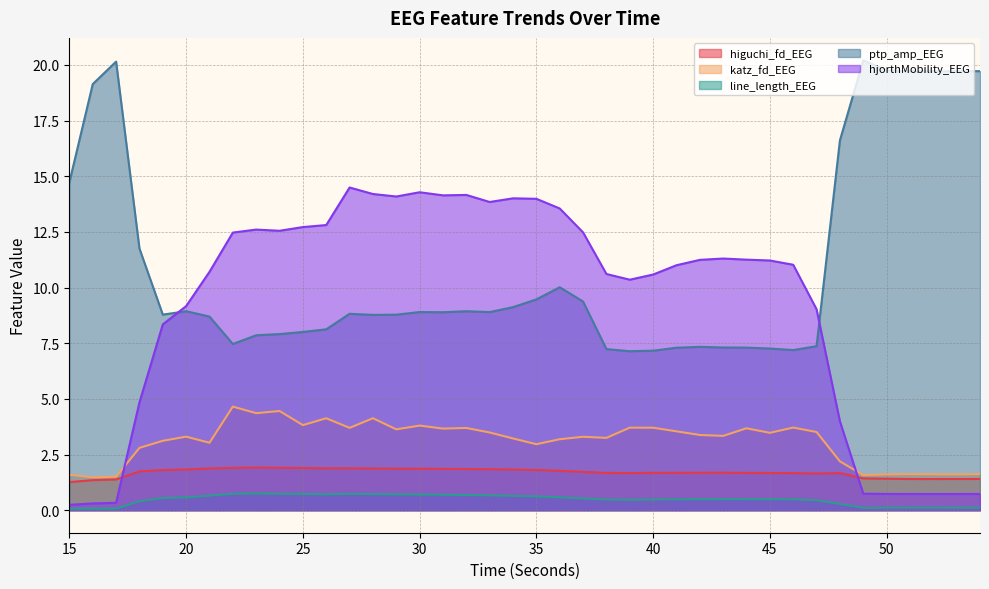

At 27, list the series in order from largest to smallest.

hjorthMobility_EEG, ptp_amp_EEG, katz_fd_EEG, higuchi_fd_EEG, line_length_EEG